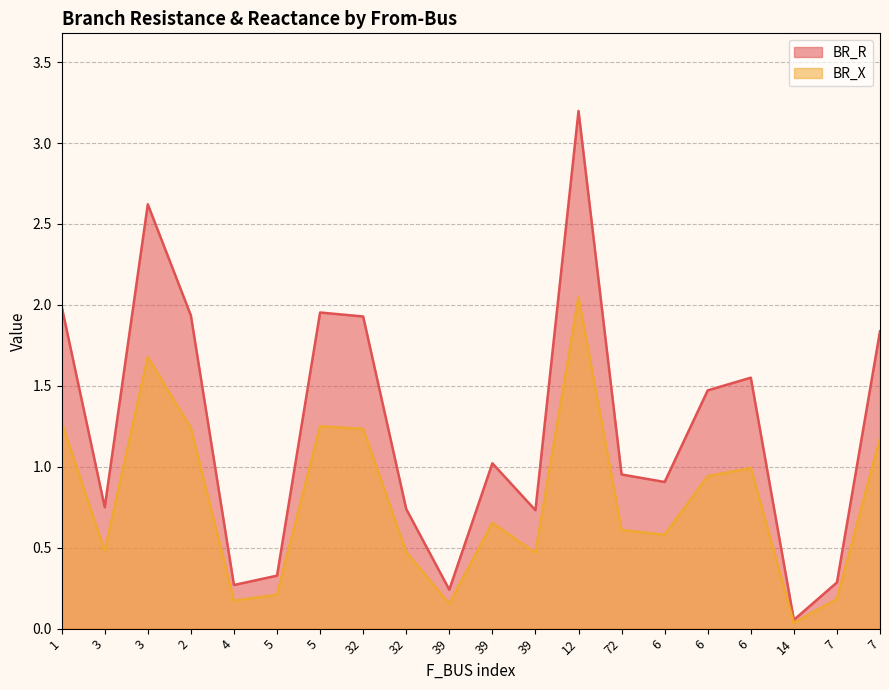

Reading right to left, what are all the values shown in this chart?

BR_R: 1.8	0.3	0.1	1.6	1.5	0.9	1.0	3.2	0.7	1.0	0.2	0.7	1.9	2.0	0.3	0.3	1.9	2.6	0.8	2.0
BR_X: 1.2	0.2	0.0	1.0	0.9	0.6	0.6	2.0	0.5	0.7	0.2	0.5	1.2	1.2	0.2	0.2	1.2	1.7	0.5	1.3